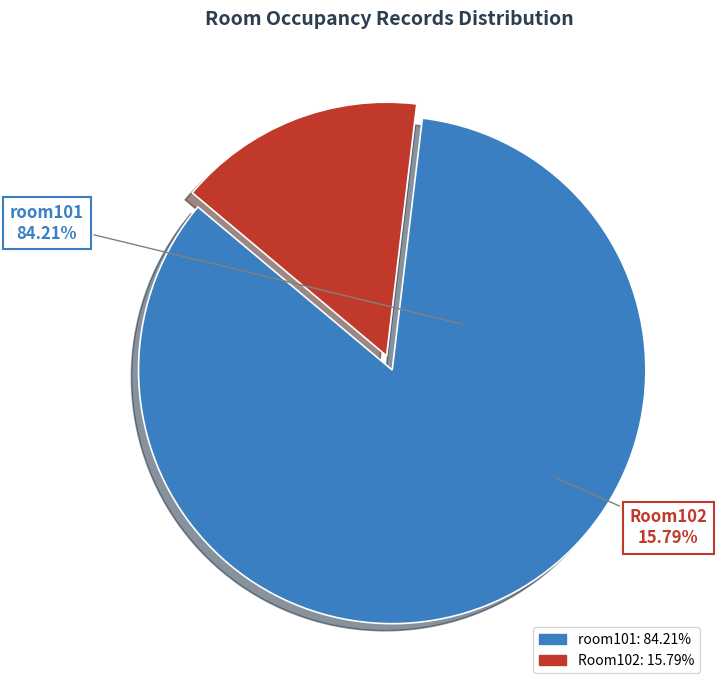

To the nearest percent, what is the combined percentage of Room102 and room101?

100%